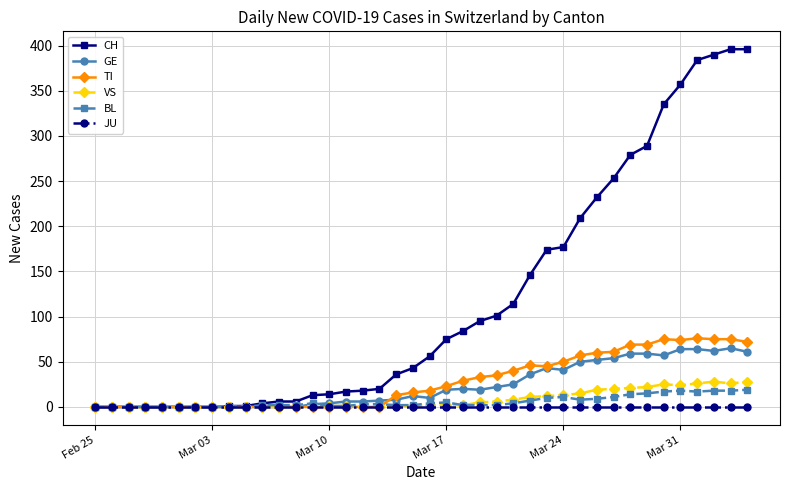

Which series has the largest total across all categories?

CH